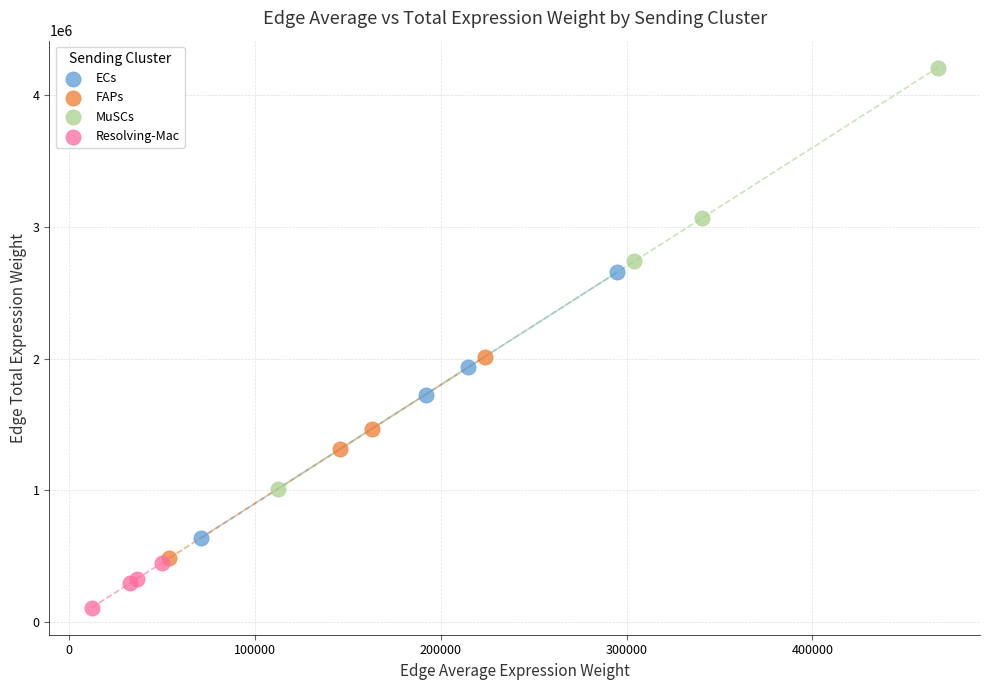

Which series reaches the maximum Y coordinate?

MuSCs